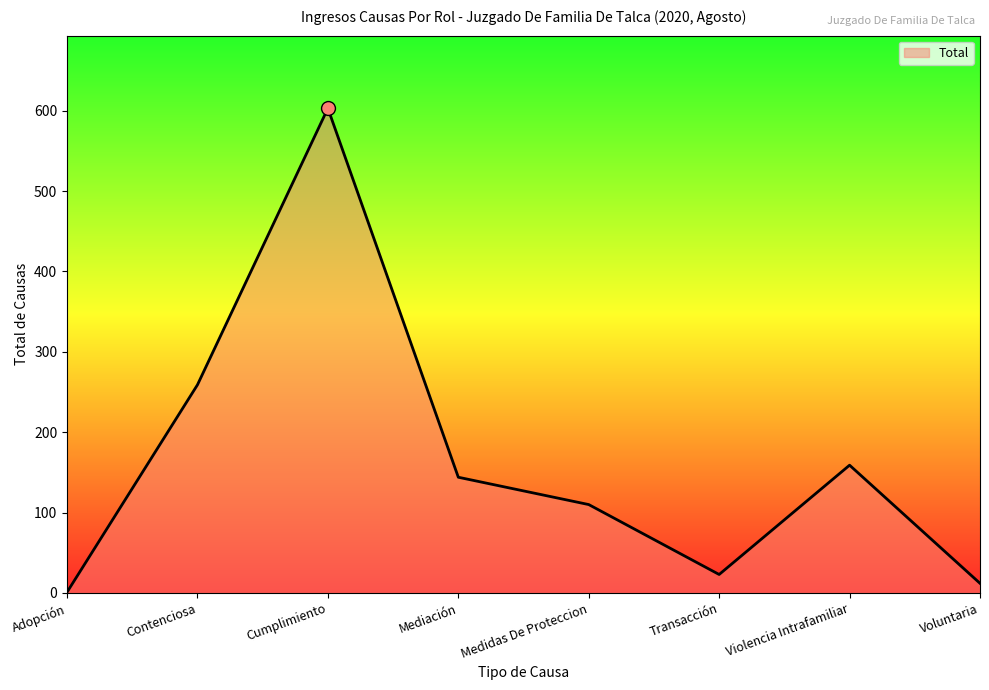

At which label does the data first exceed 144?

Contenciosa